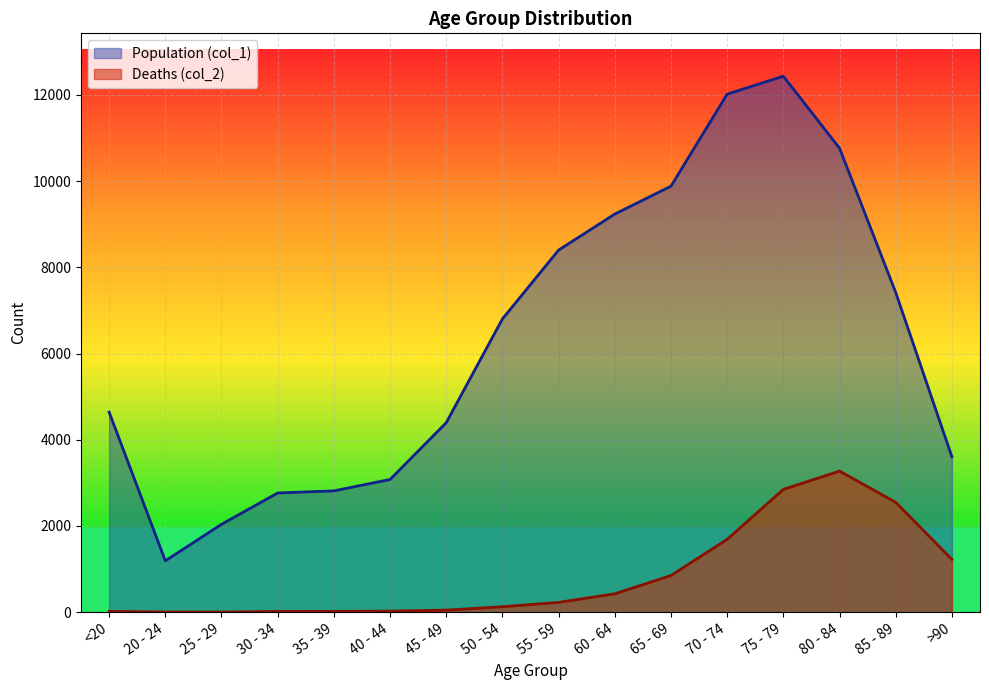

The Deaths (col_2) series shows 17 at 30 - 34. True or false?

True